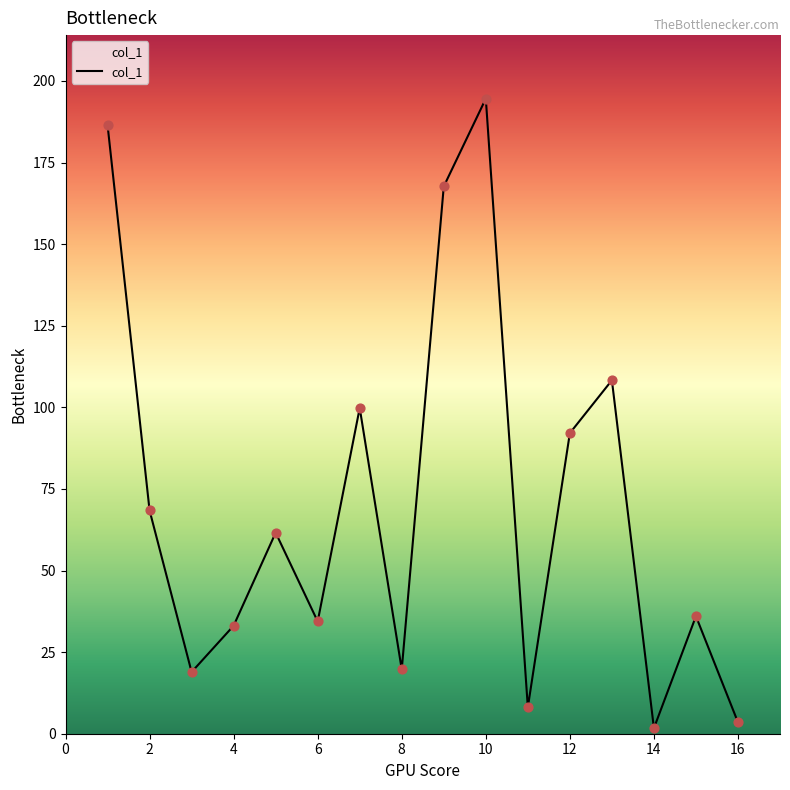

What is the difference between the maximum and minimum values?

192.9